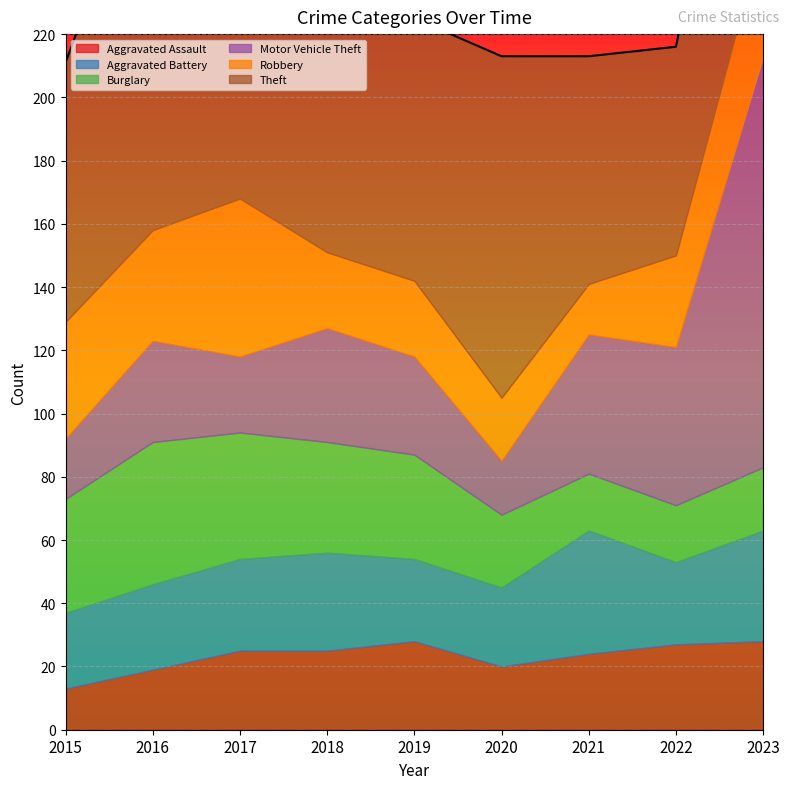

List the series in order of their peak value, highest first.

Motor Vehicle Theft, Theft, Robbery, Burglary, Aggravated Battery, Aggravated Assault